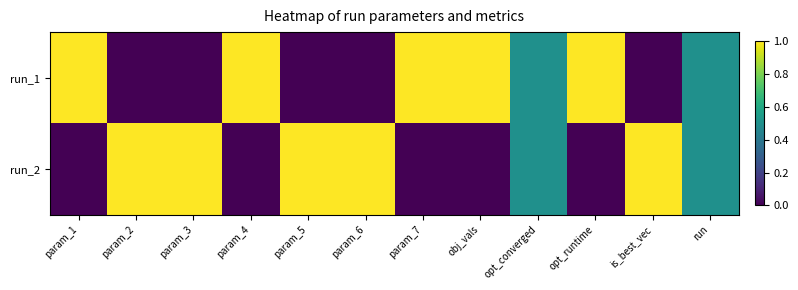

At how many categories does at least one series exceed 0?

12